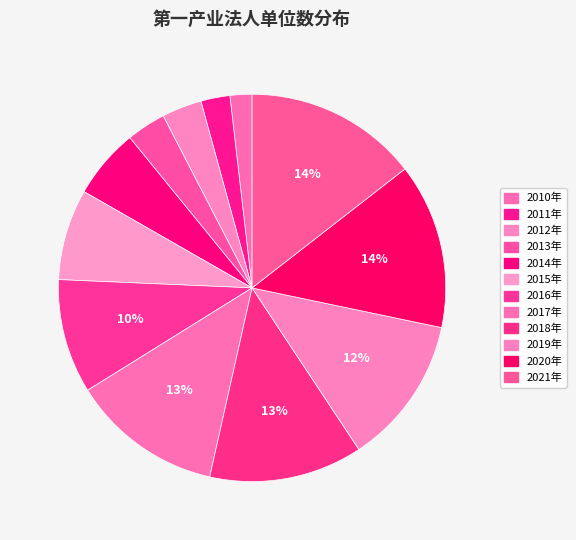

Rank the categories by value from highest to lowest.

2021年, 2020年, 2018年, 2017年, 2019年, 2016年, 2015年, 2014年, 2012年, 2013年, 2011年, 2010年